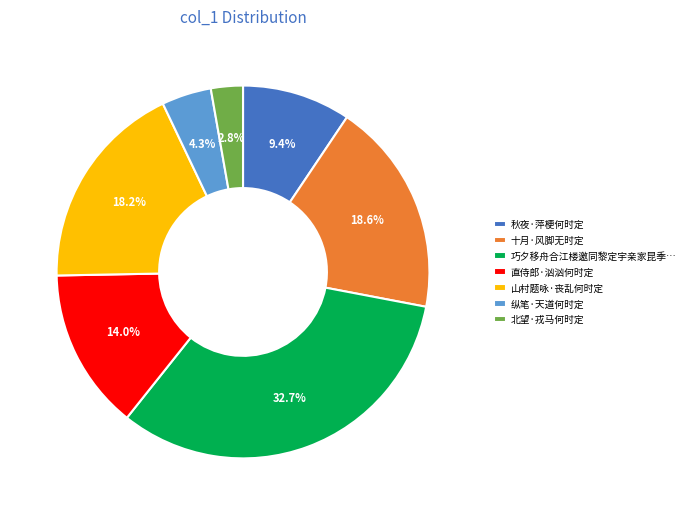

To the nearest percent, what is the average slice percentage?

14%